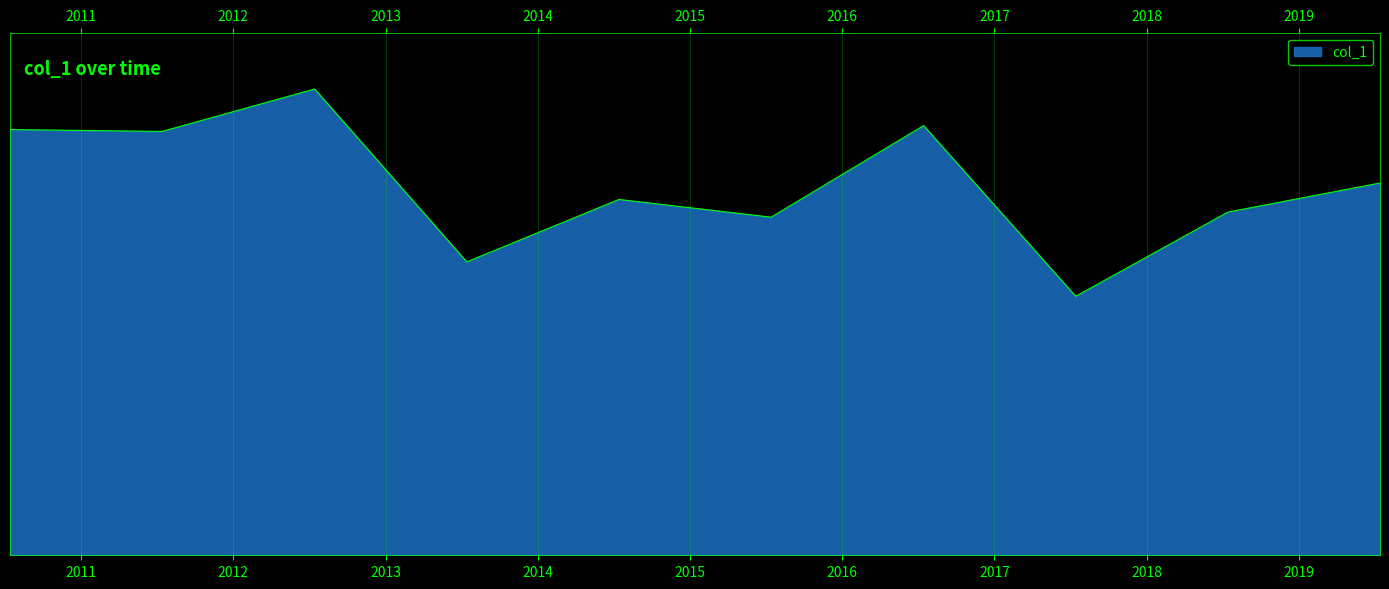

True or false: there are more than 2 points higher than both neighbors.

True